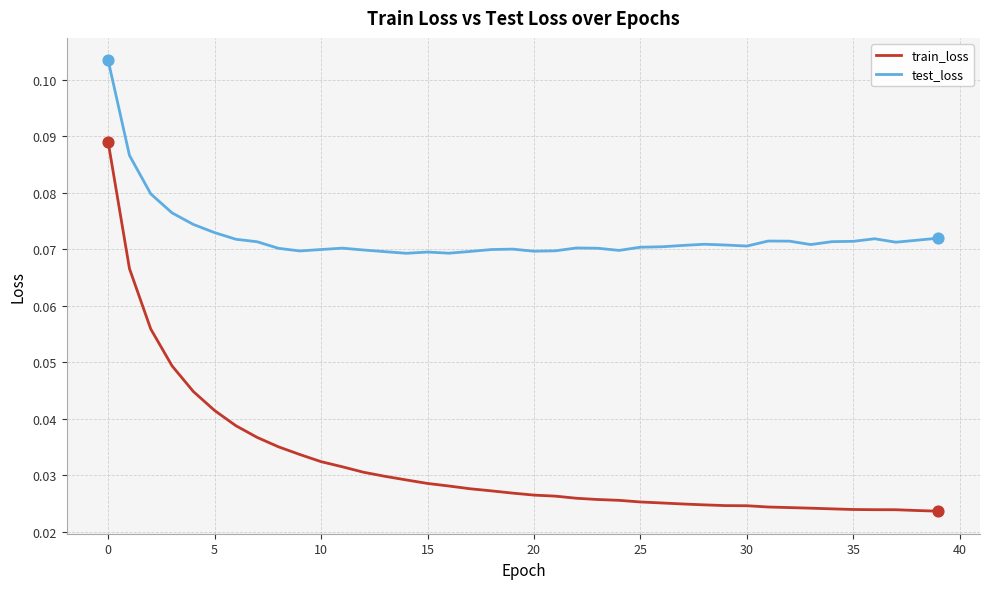

Which series has the largest total across all categories?

test_loss